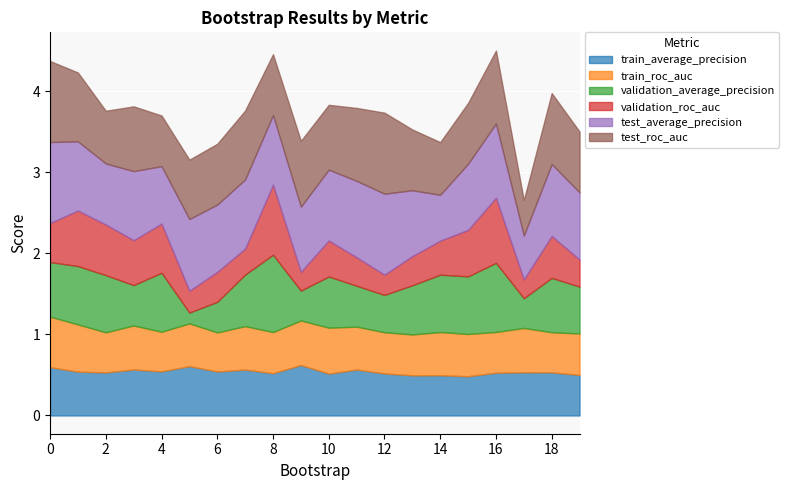

How many data points does each series have?

20